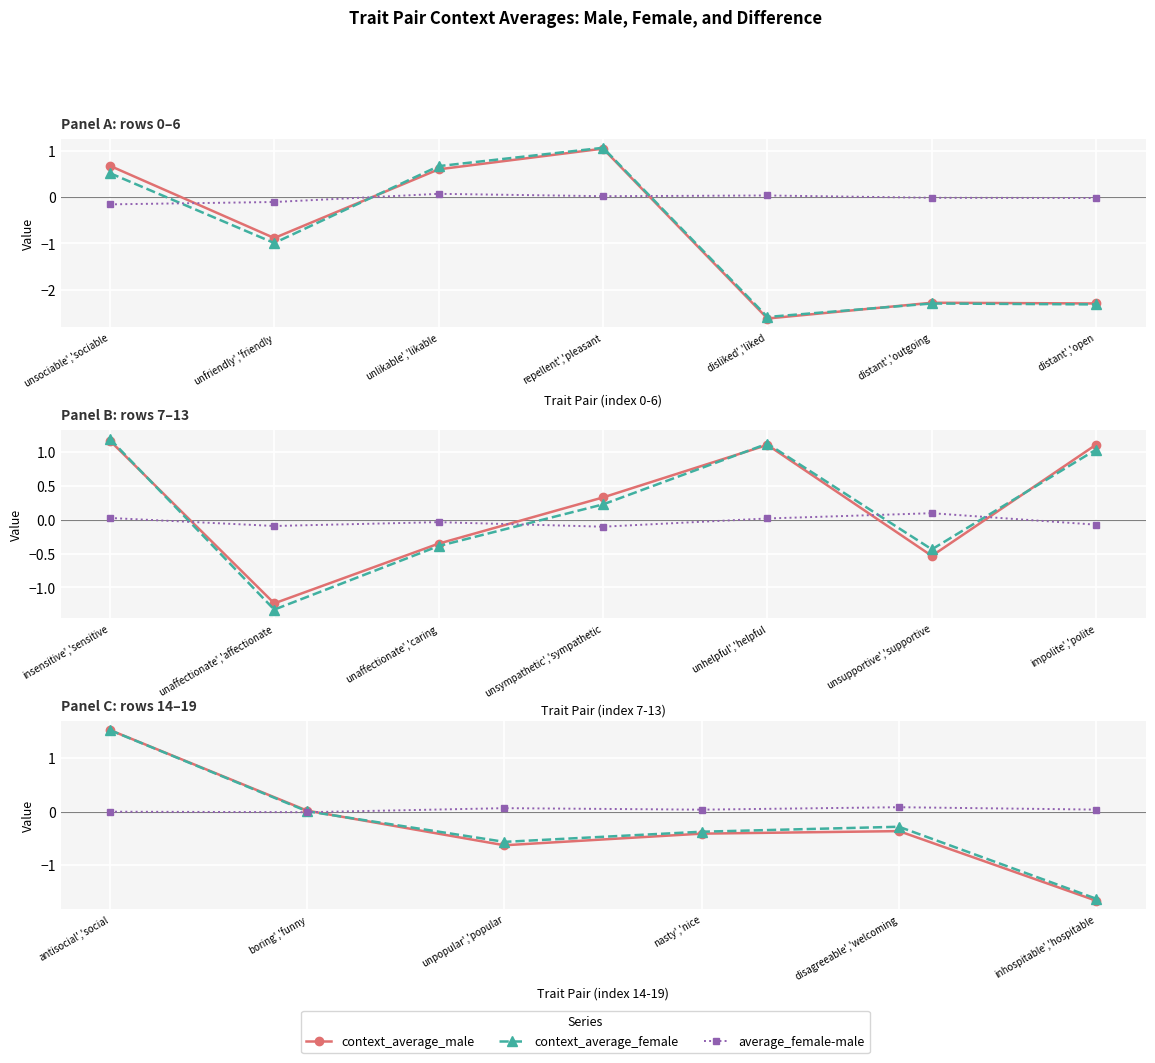

How many distinct data groups are displayed?

3